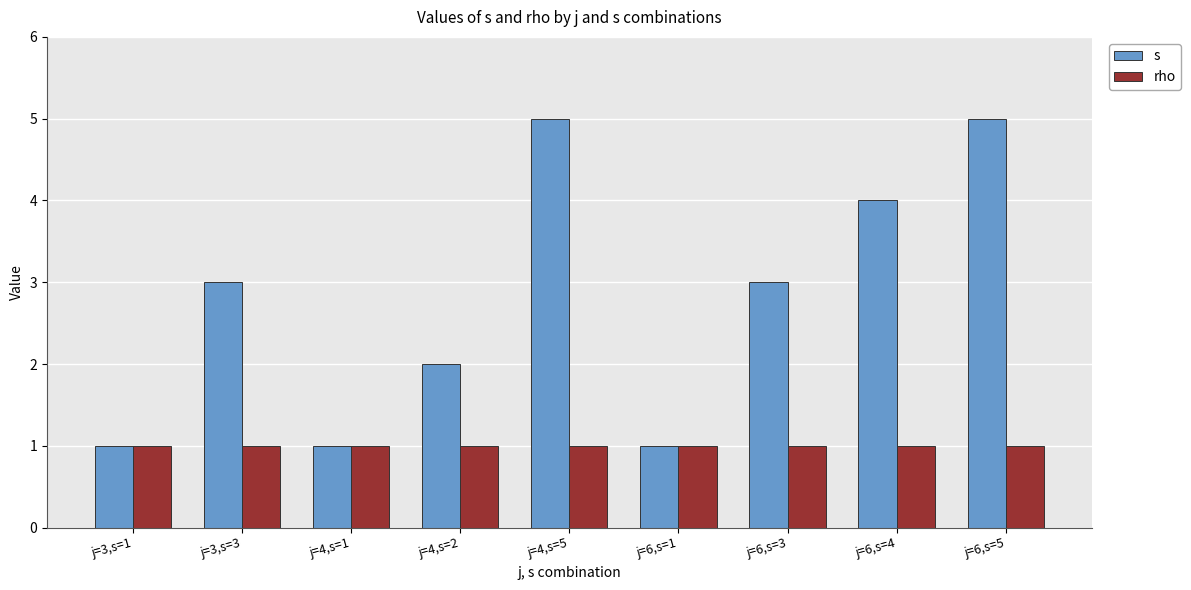

What is the sum of the s values at j=4,s=5 and j=6,s=5?

10